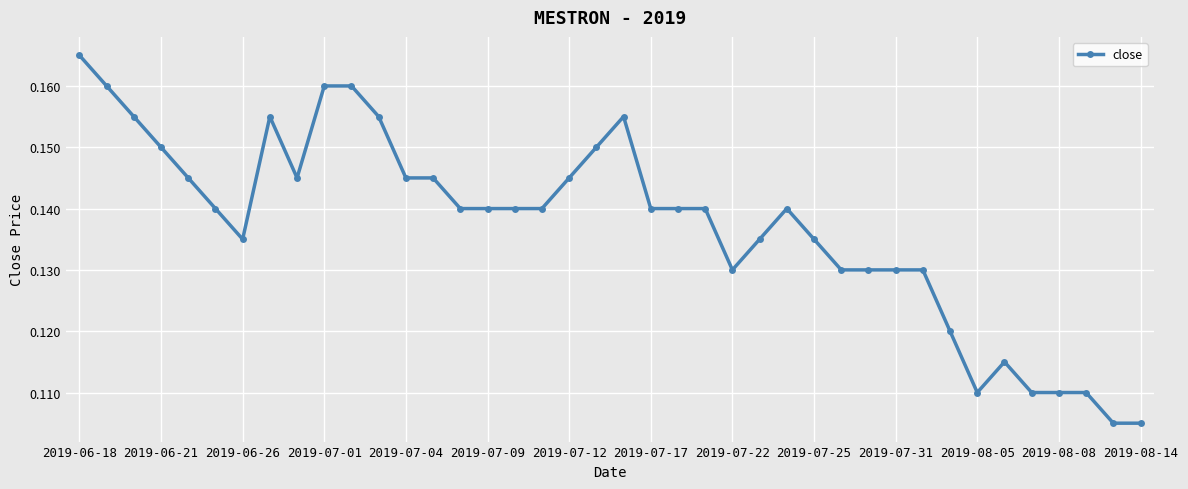

True or false: there are more than 0 points higher than both neighbors.

True